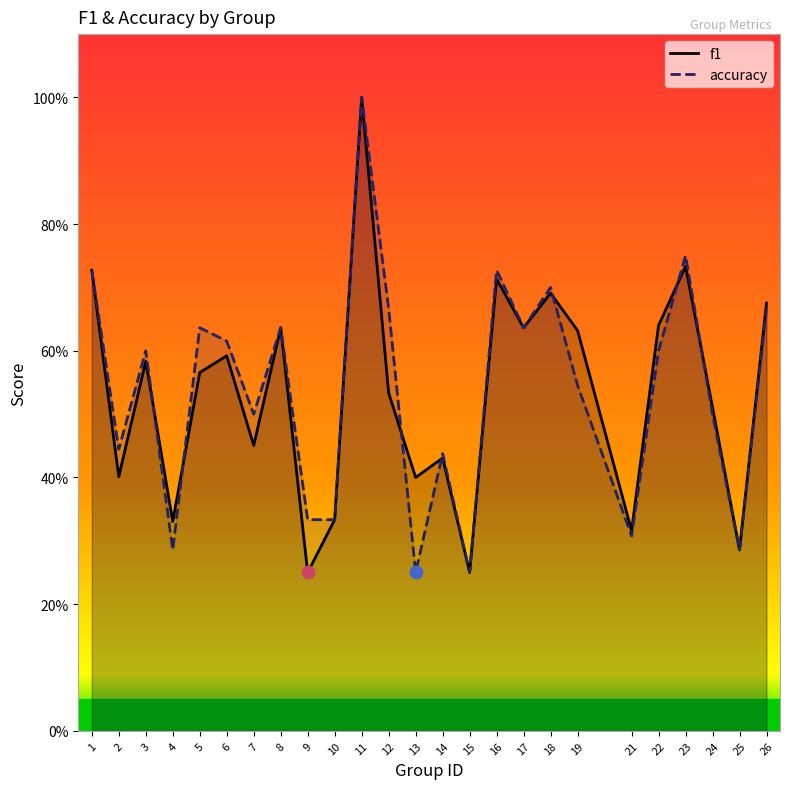

What are all the series names shown in the legend?

f1, accuracy